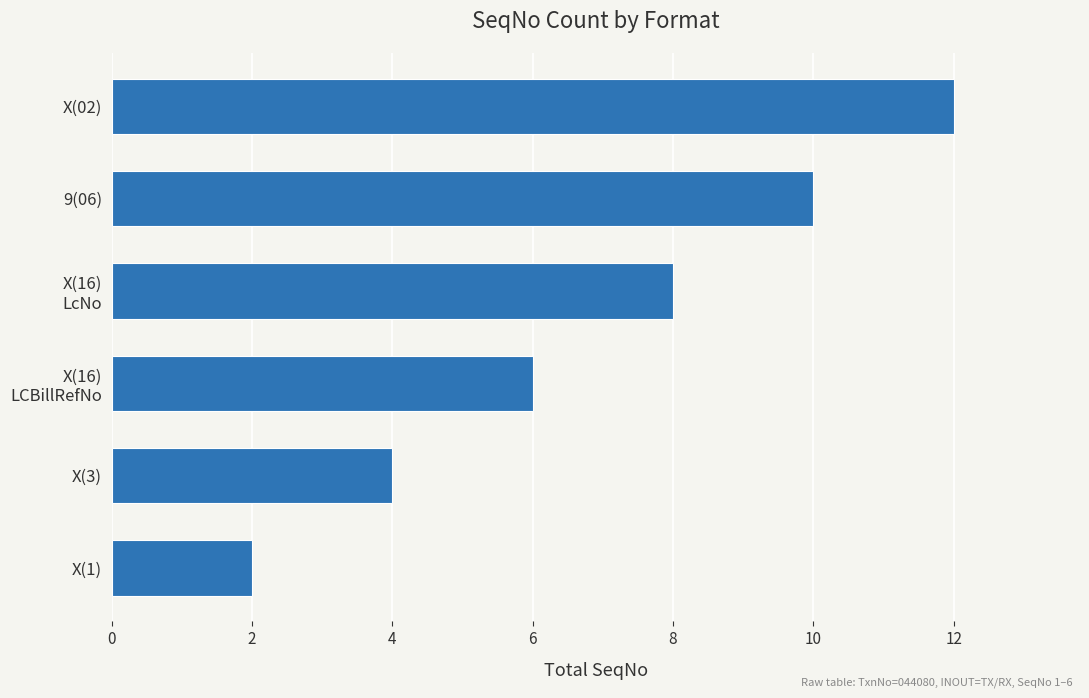

What is the greatest value displayed?

12